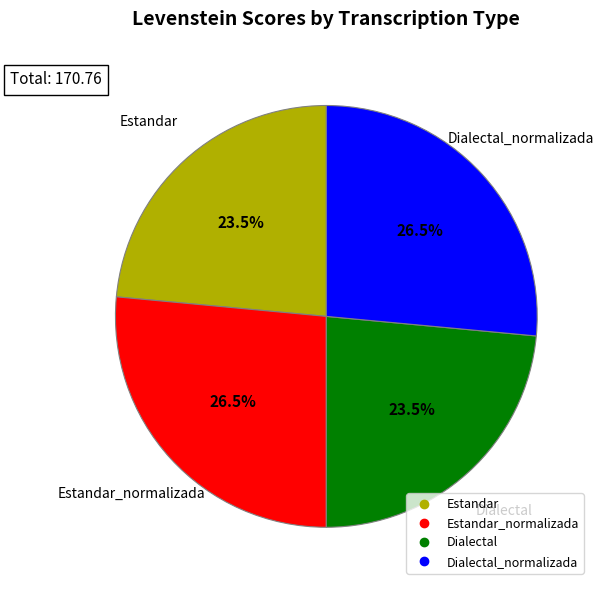

Is there a majority slice in this chart?

No